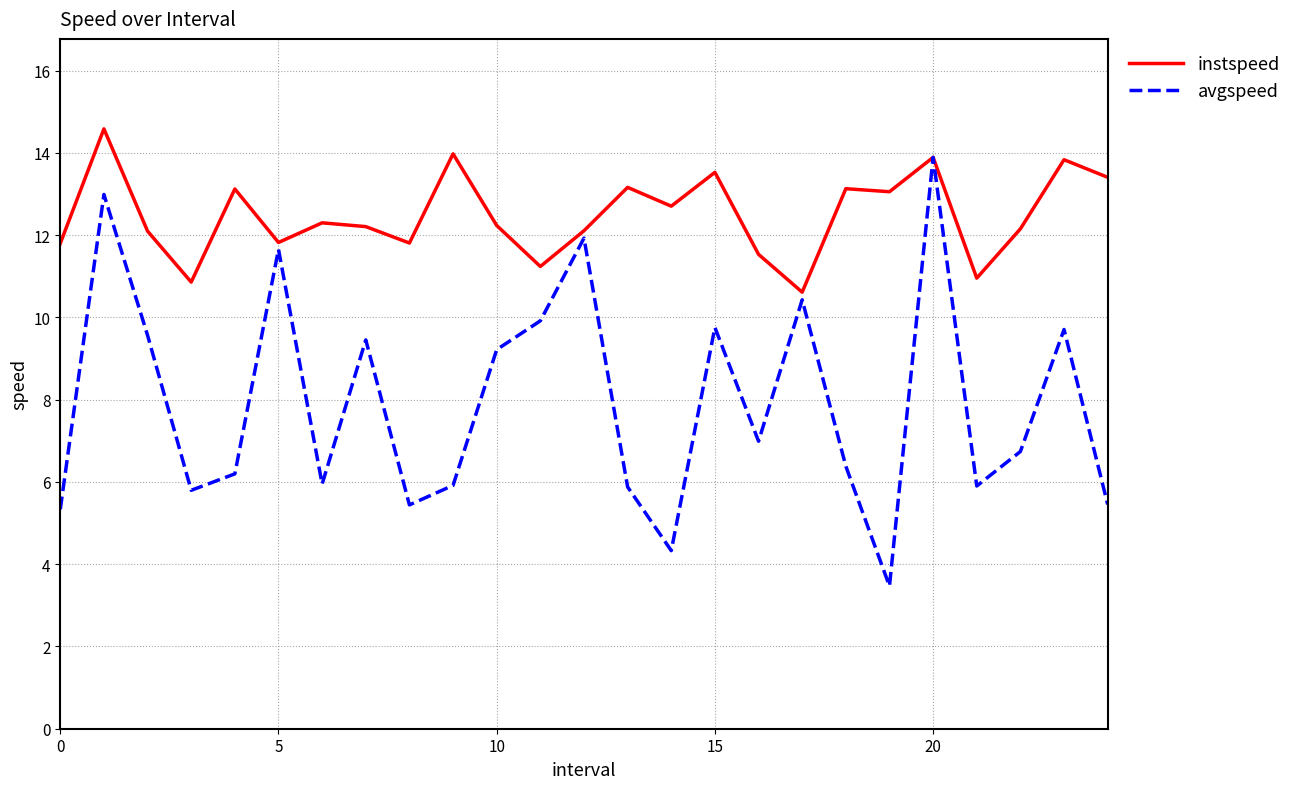

In instspeed, how many points are higher than both neighbors (excluding endpoints)?

9